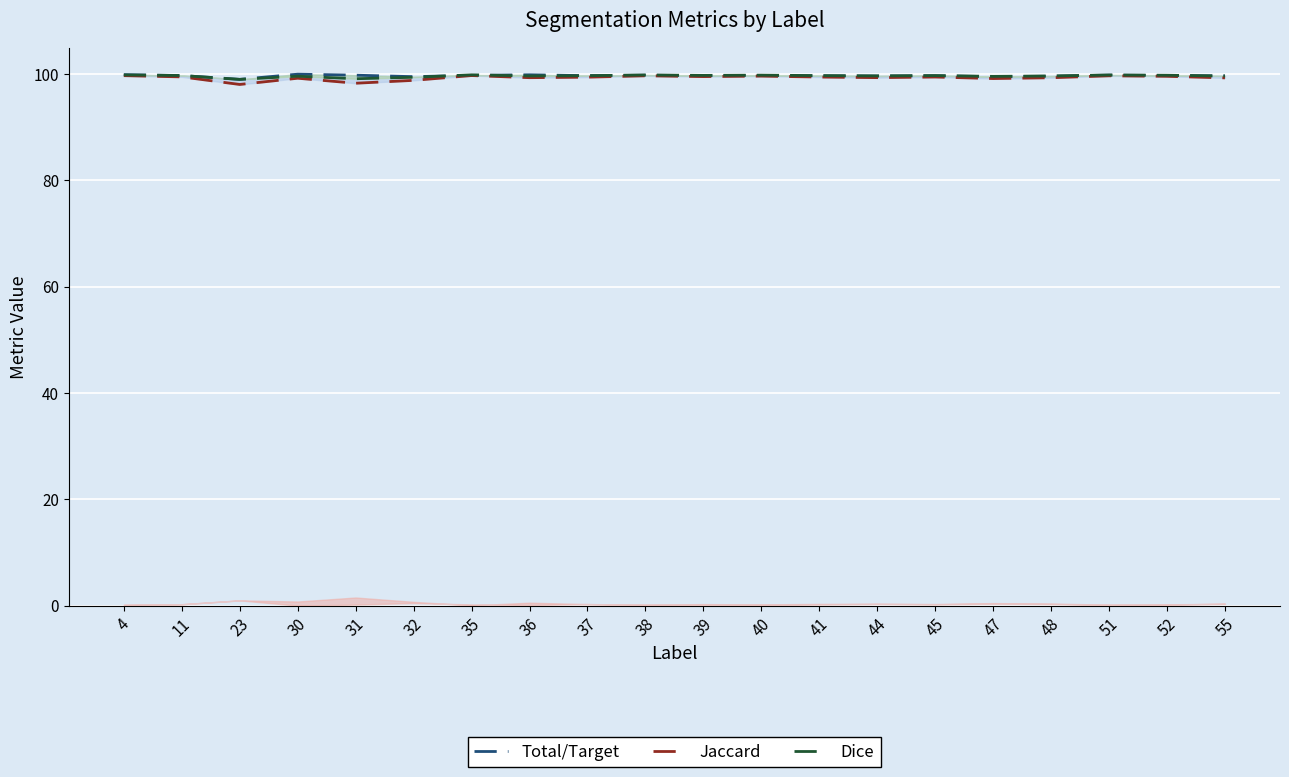

Reading right to left, list all the values displayed in this chart.

Total/Target: 99.7	99.8	99.8	99.6	99.5	99.7	99.7	99.7	99.8	99.7	99.8	99.7	99.9	99.8	99.5	99.8	100.0	99.0	99.7	99.9
Jaccard: 99.3	99.6	99.7	99.3	99.2	99.5	99.3	99.5	99.6	99.5	99.7	99.4	99.3	99.7	98.8	98.3	99.2	98.1	99.5	99.7
Dice: 99.6	99.8	99.8	99.7	99.6	99.7	99.7	99.7	99.8	99.8	99.8	99.7	99.7	99.9	99.4	99.1	99.6	99.0	99.7	99.9